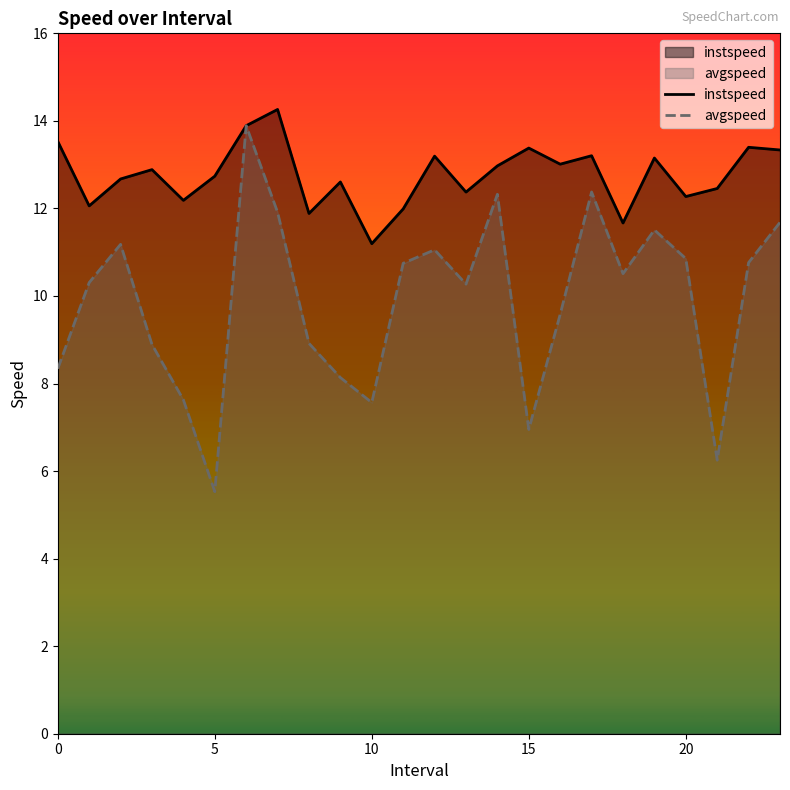

At which label is avgspeed closest to 9?

8